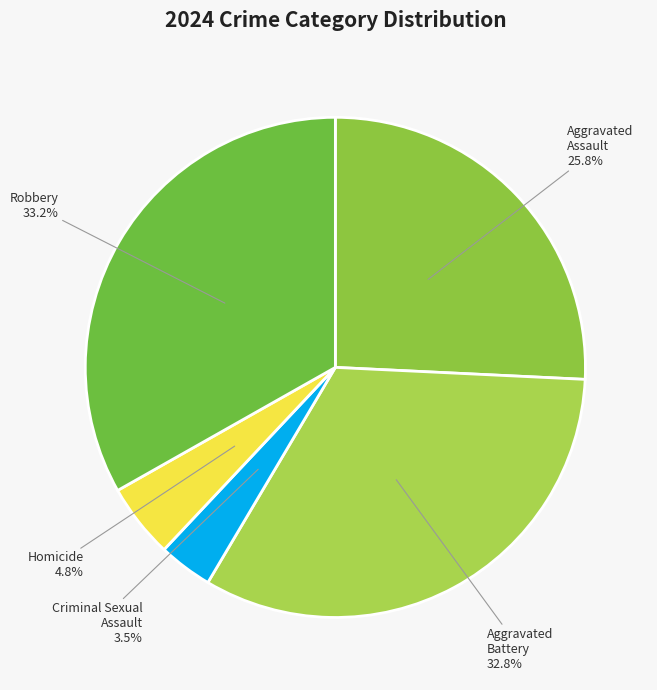

The Aggravated Assault slice represents 13% of the pie. True or false?

False